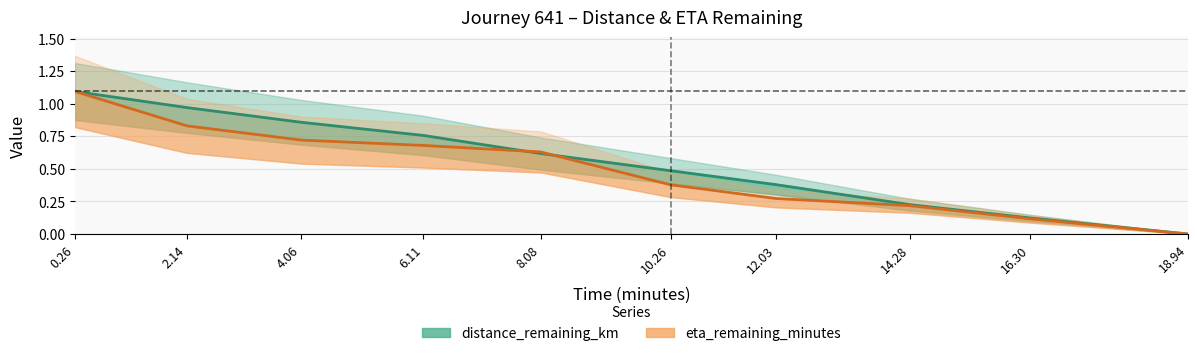

Reading left to right, list all the values displayed in this chart.

distance_remaining_km: 1.1	1.0	0.9	0.8	0.6	0.5	0.4	0.2	0.1	0.0
eta_remaining_minutes (normalised): 1.1	0.8	0.7	0.7	0.6	0.4	0.3	0.2	0.1	0.0